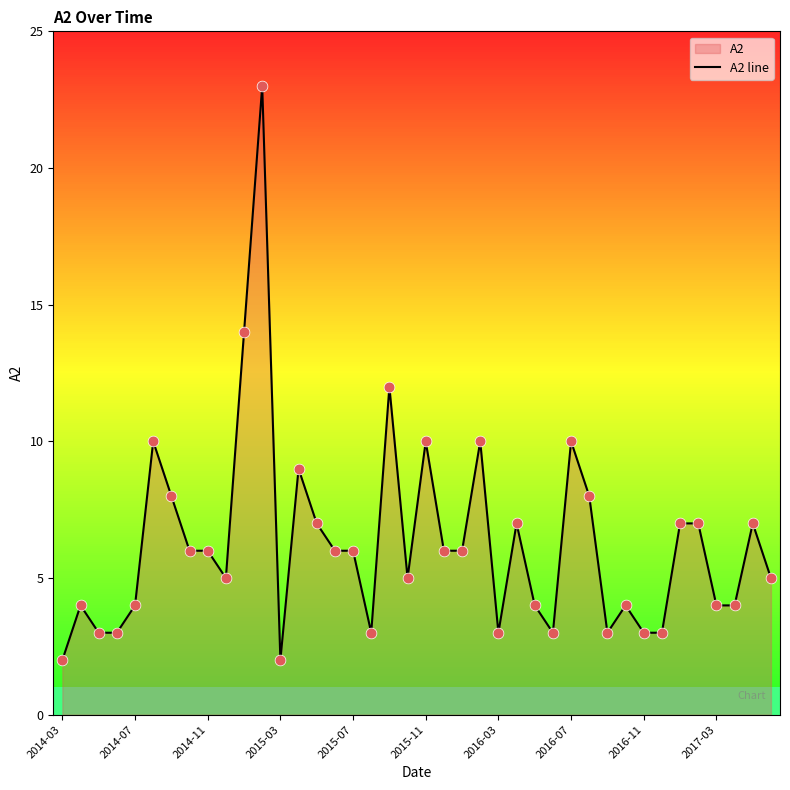

What is the greatest value displayed?

23